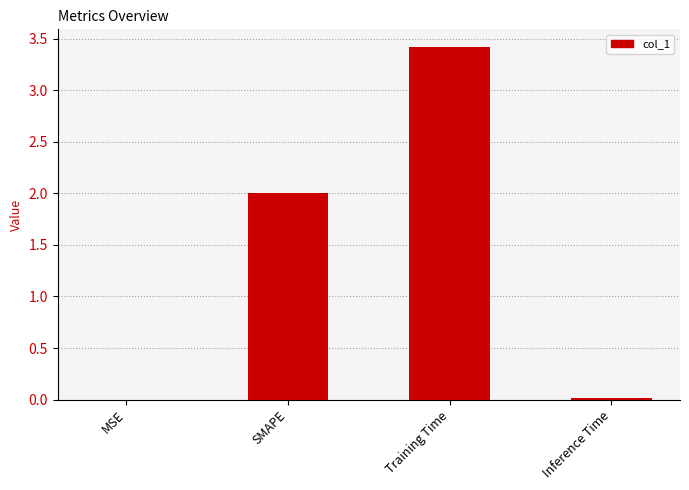

What is the average value?

1.4